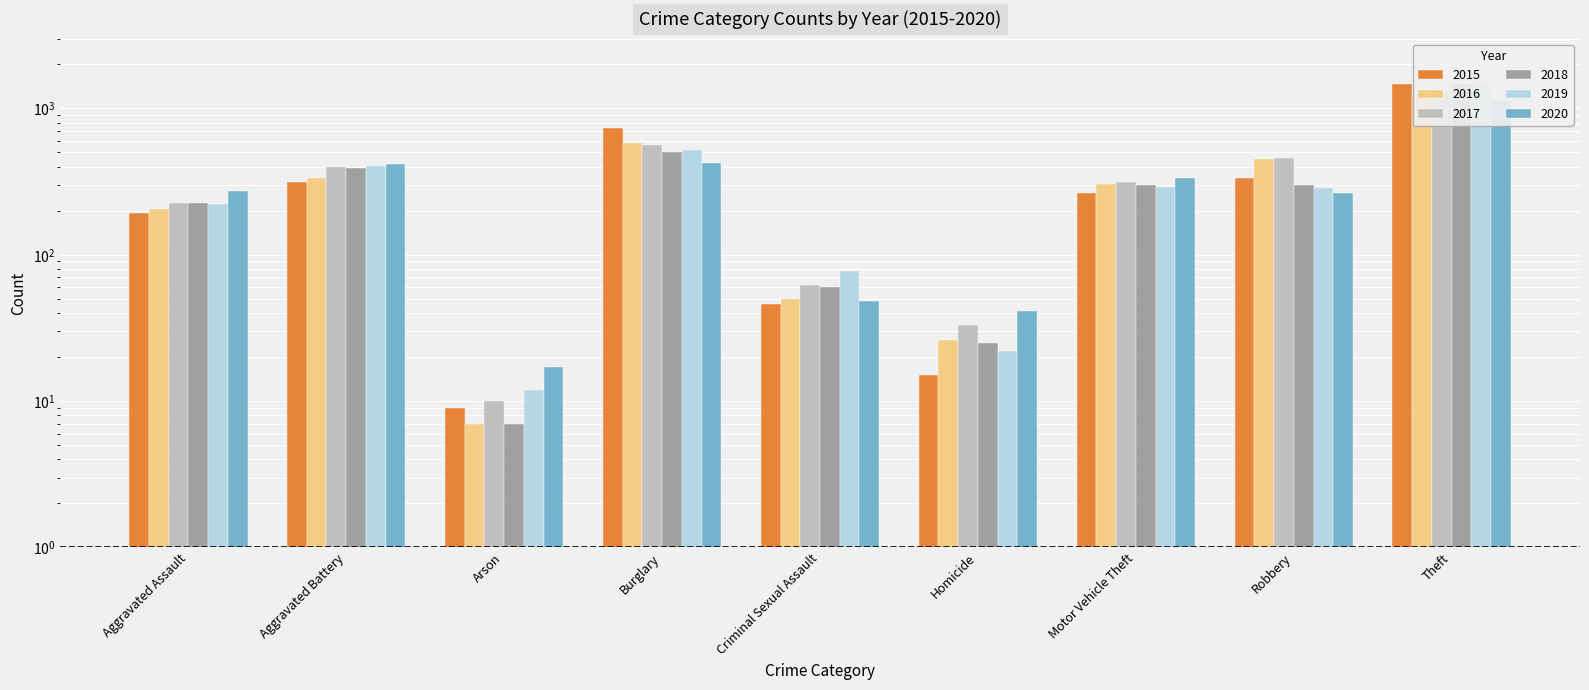

What is the label of the 2nd bar from the right?

Robbery